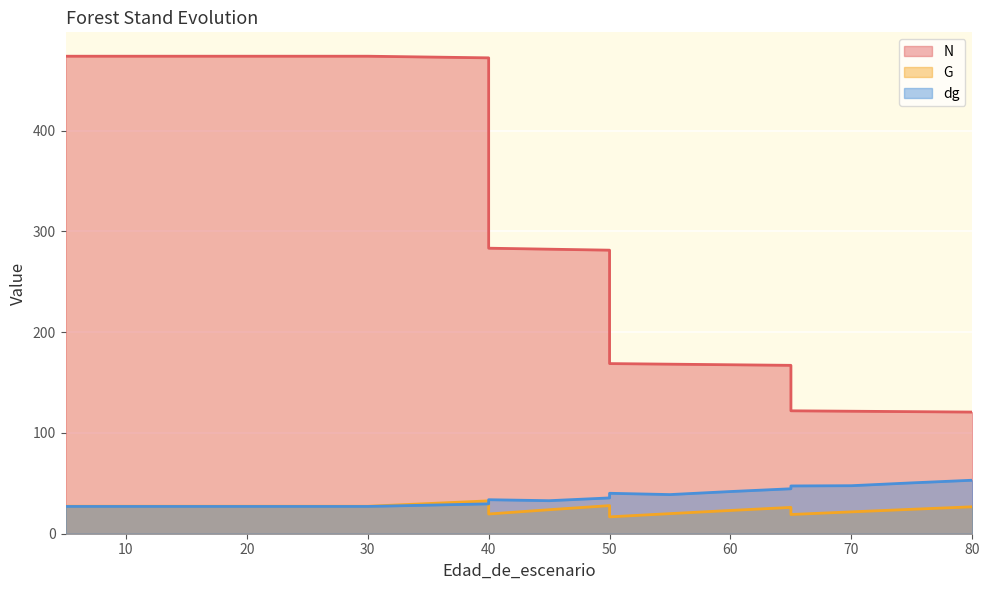

The value of dg at 5 is 12.1. True or false?

False